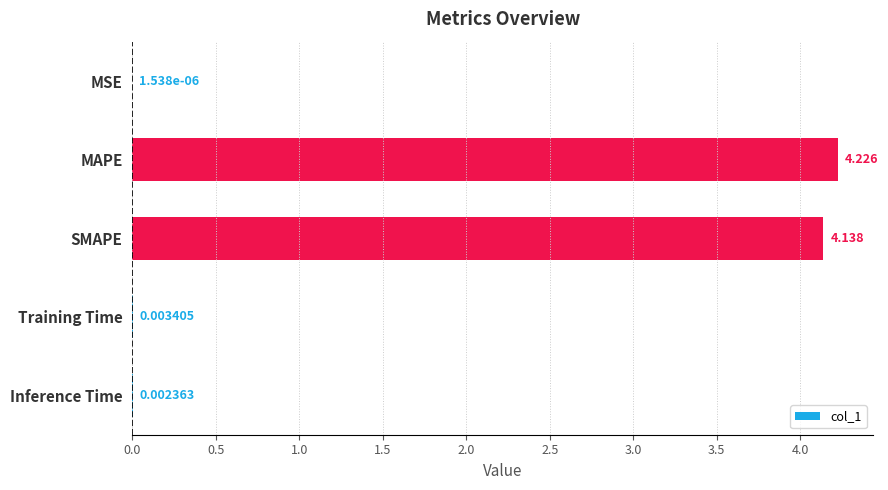

What is the sum of all values?

8.4